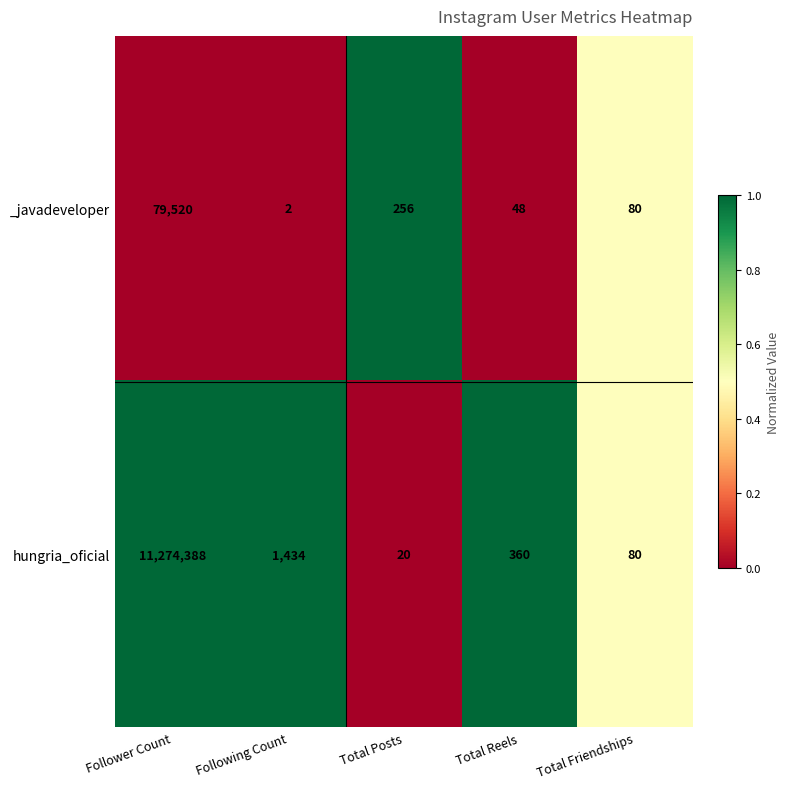

What is the total value across all series at Total Posts?

276